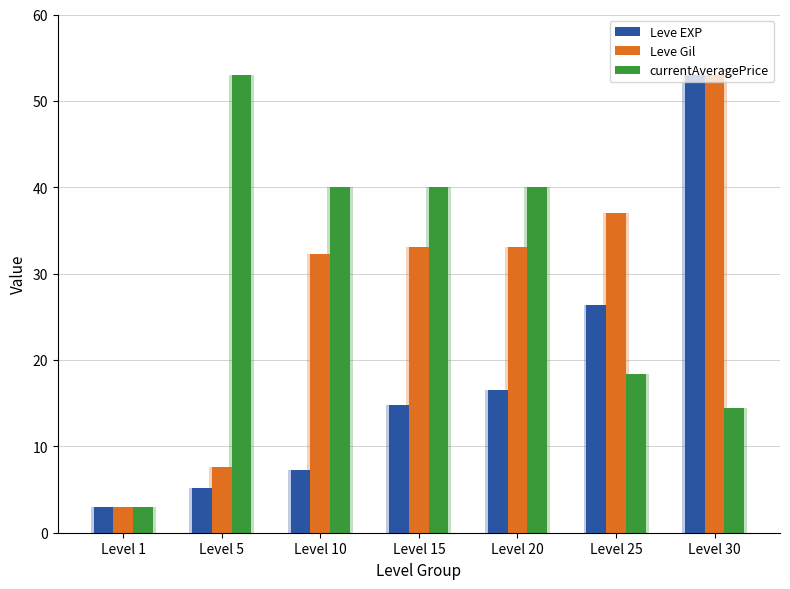

The value of currentAveragePrice at Level 1 is 3.0. True or false?

True